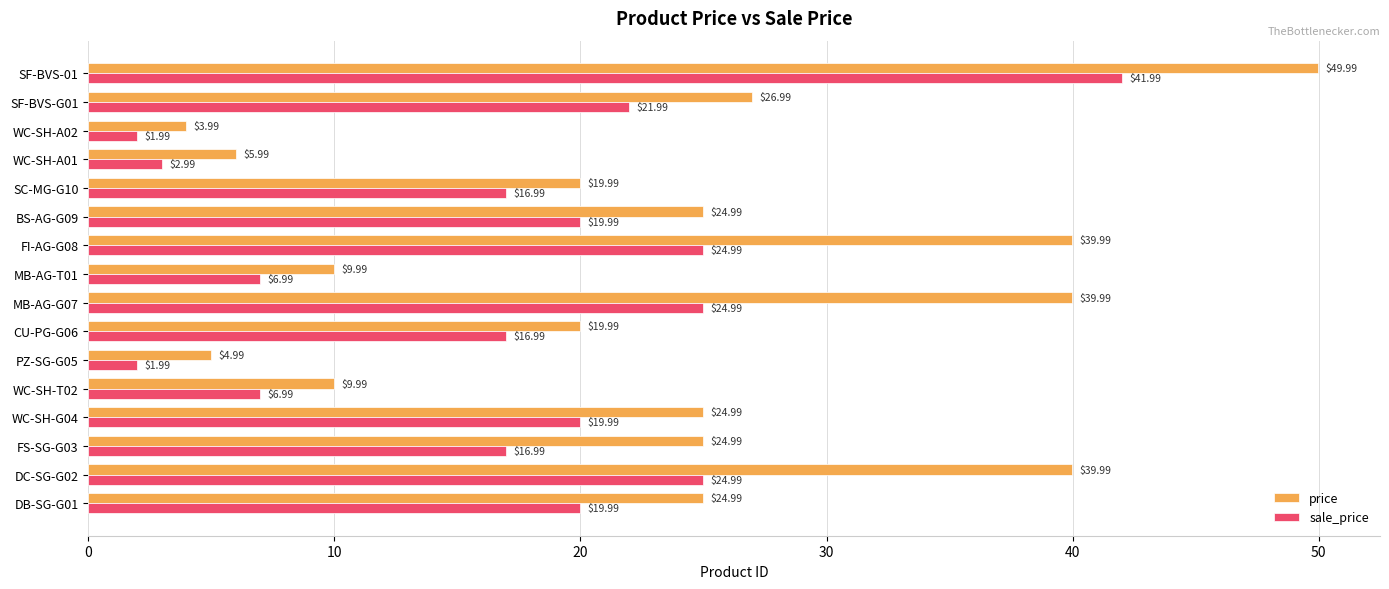

List the series in order of their overall mean, lowest first.

sale_price, price